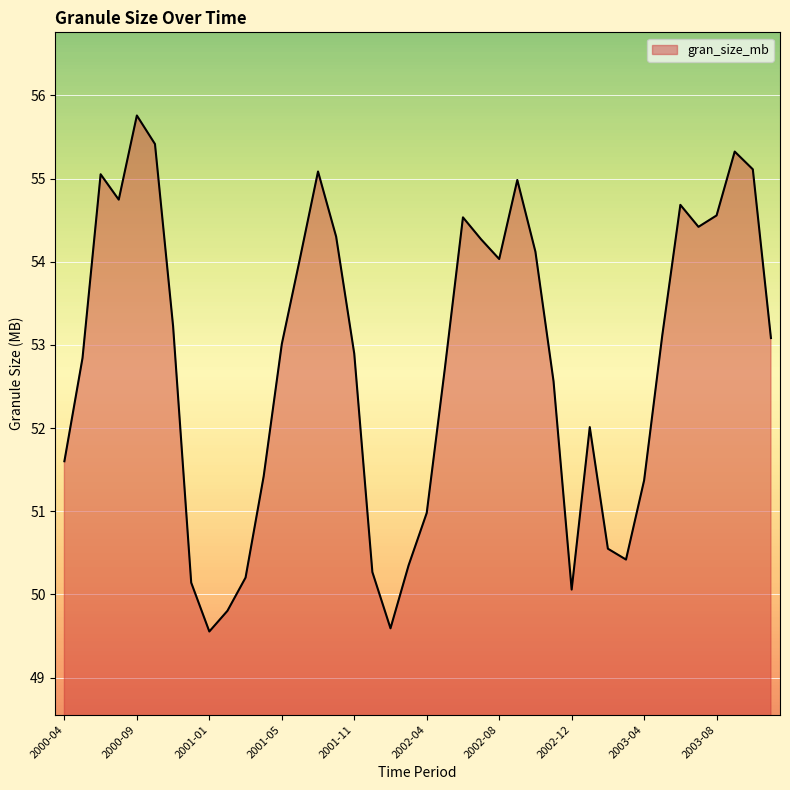

What is the difference between the maximum and minimum values?

6.2